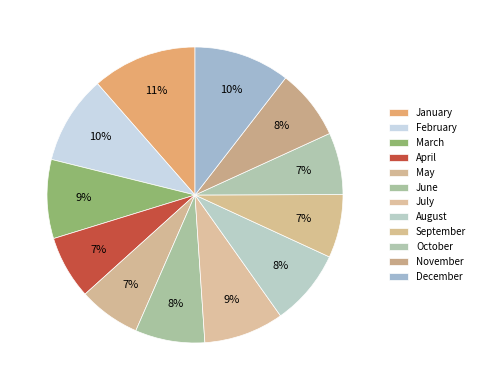

To the nearest percent, what is the combined percentage of September and June?

15%